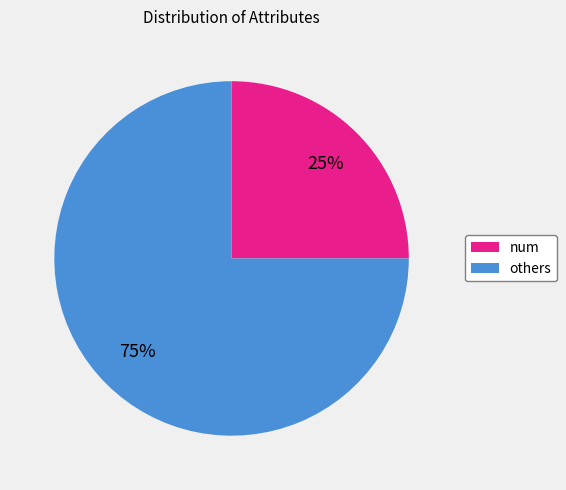

To the nearest percent, what is the difference between the largest and smallest slice percentages?

50%